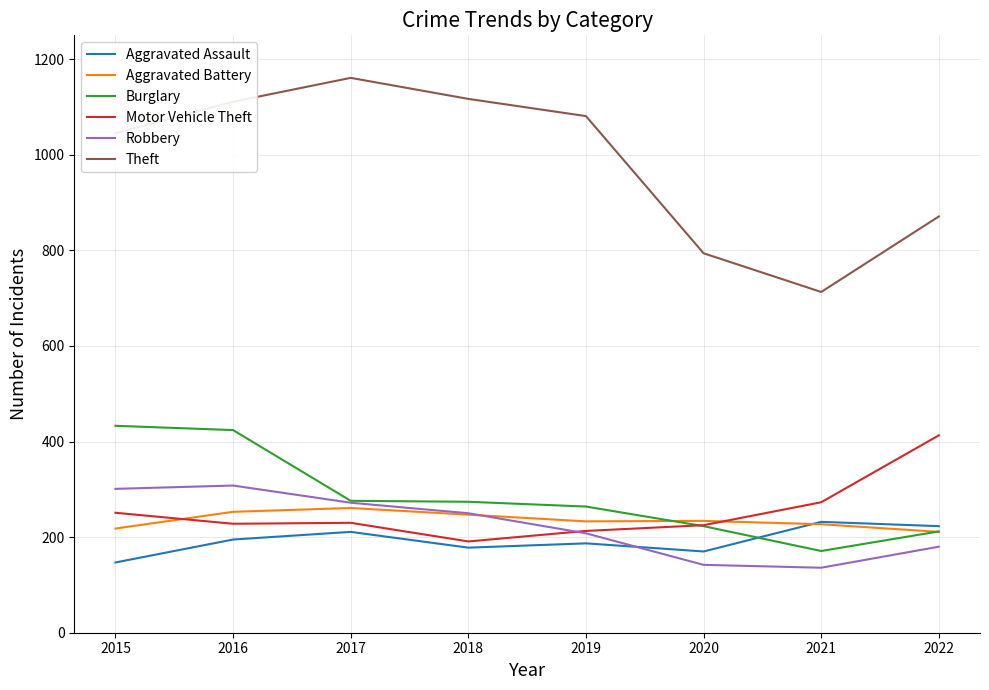

At which category does the chart reach its peak across all series?

2017